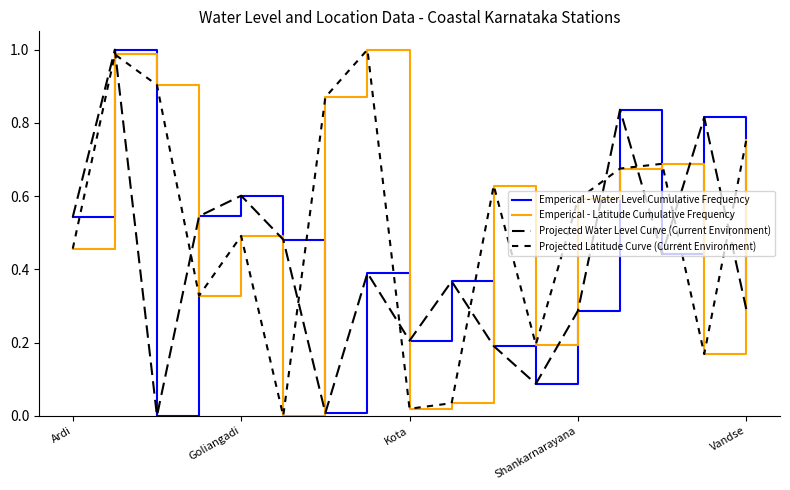

After their last crossing, which series has the higher values: Emperical - Water Level Cumulative Frequency or Emperical - Latitude Cumulative Frequency?

Emperical - Latitude Cumulative Frequency